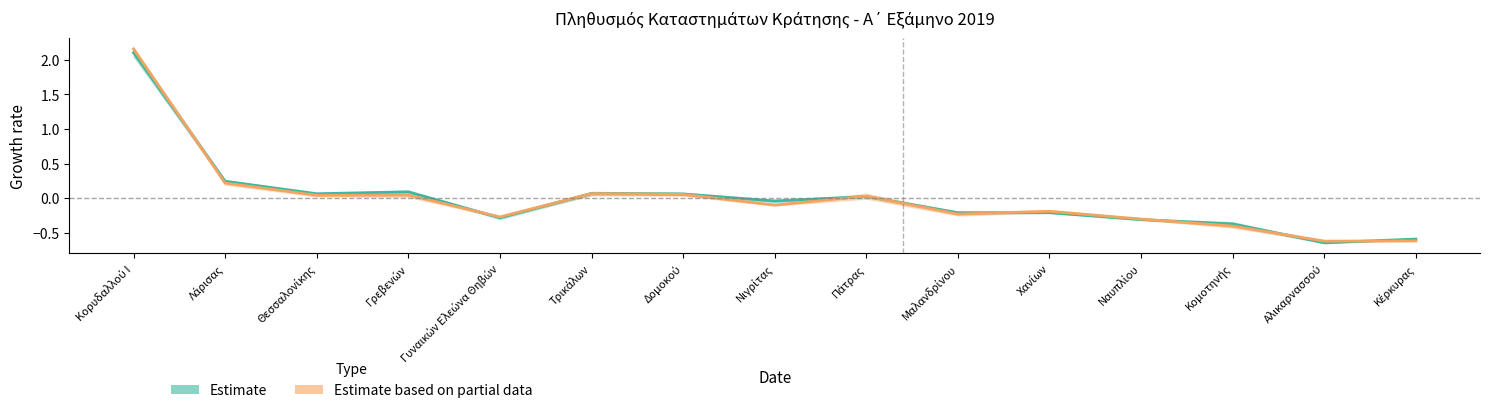

Where is the first local minimum for Estimate?

Θεσσαλονίκης